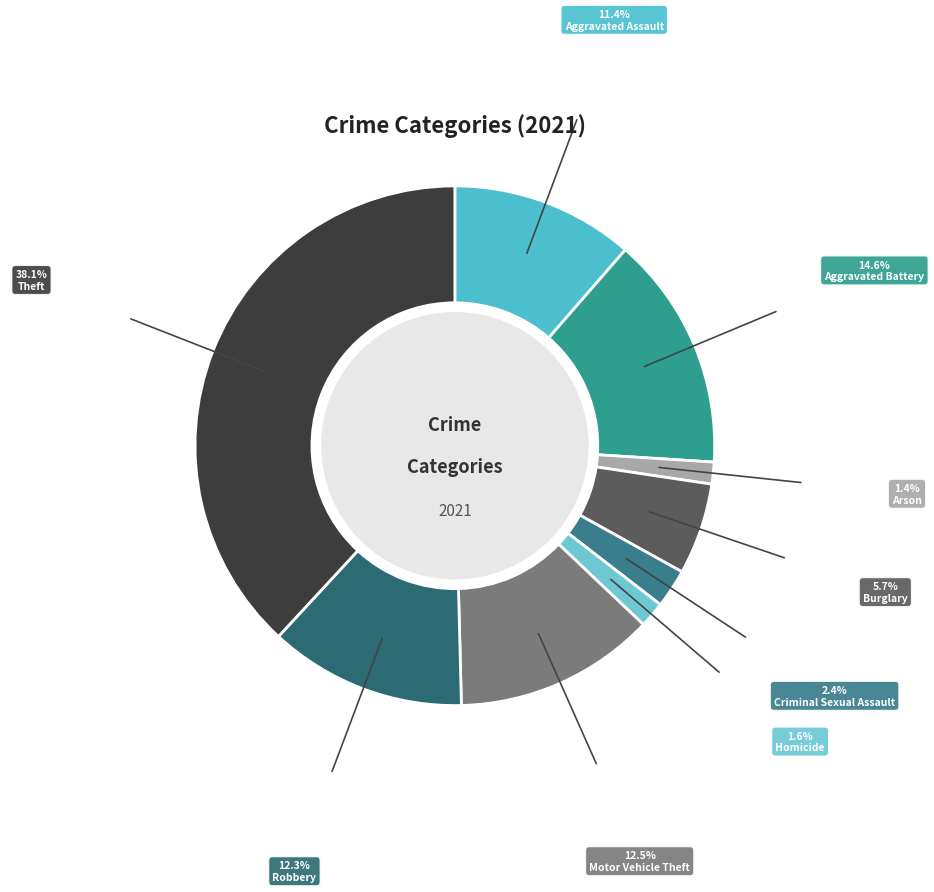

Count the number of slices in the pie.

9